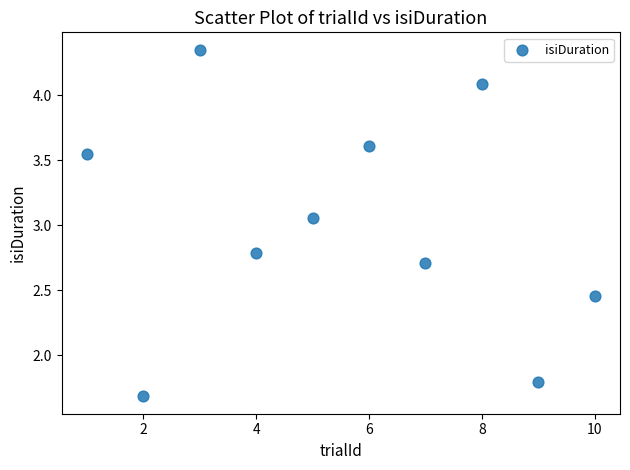

What is the average Y value?

3.0